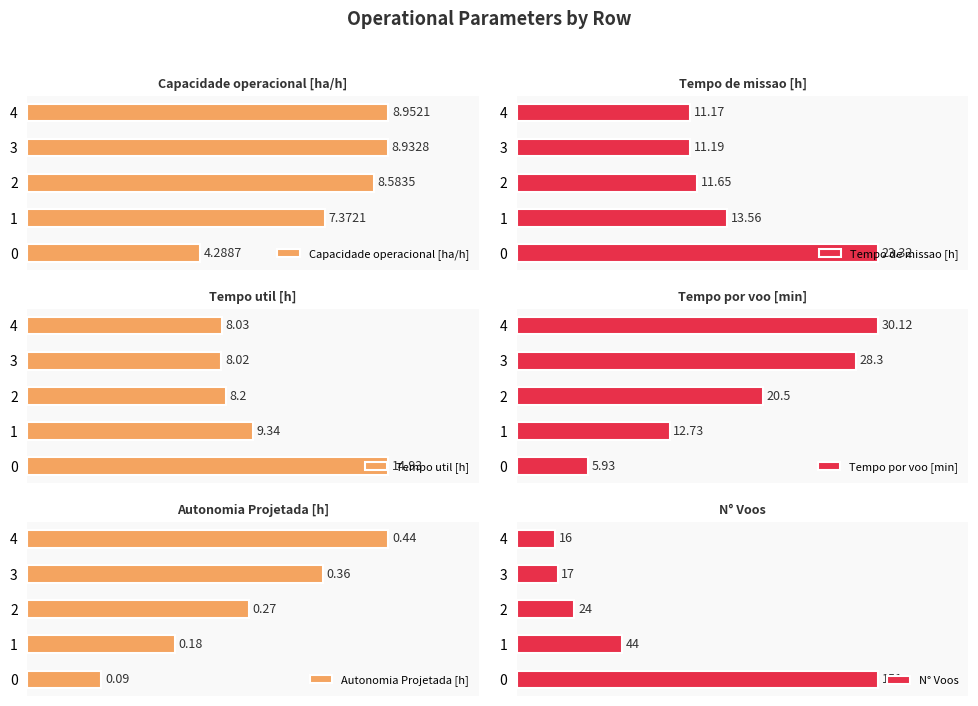

What is the highest value of the Capacidade operacional [ha/h] series?

9.0